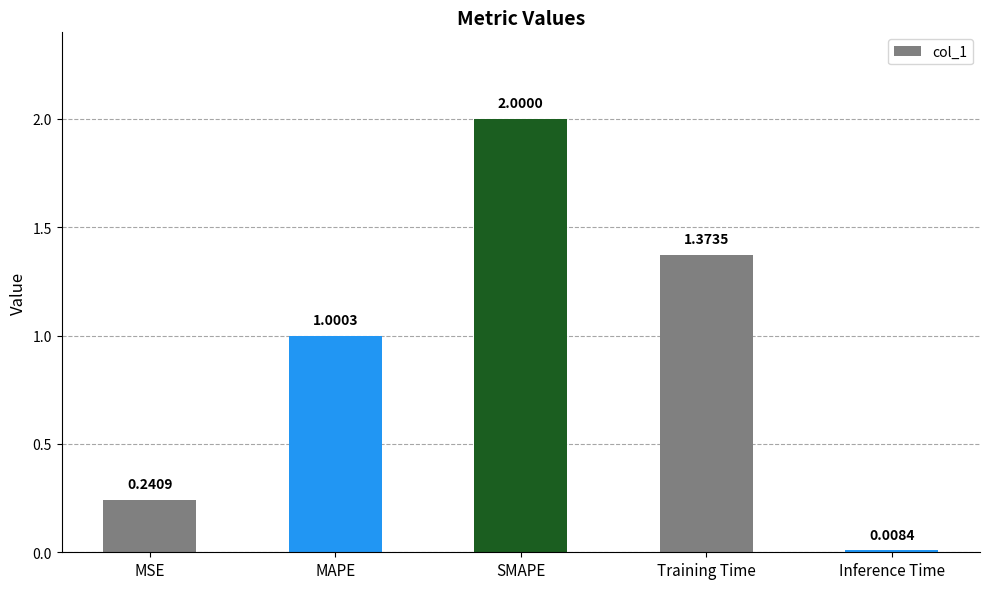

What is the average value?

0.9